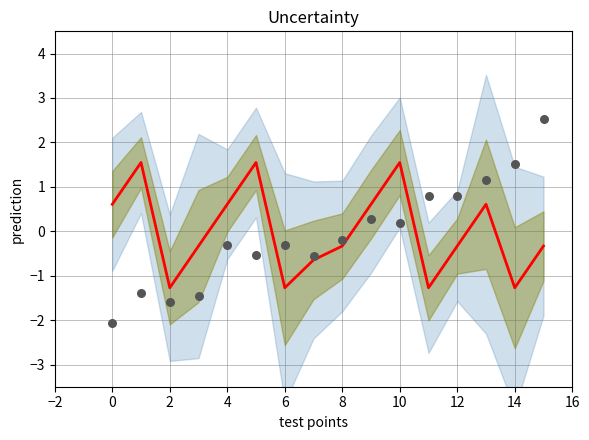

At how many categories does at least one series exceed 0?

11